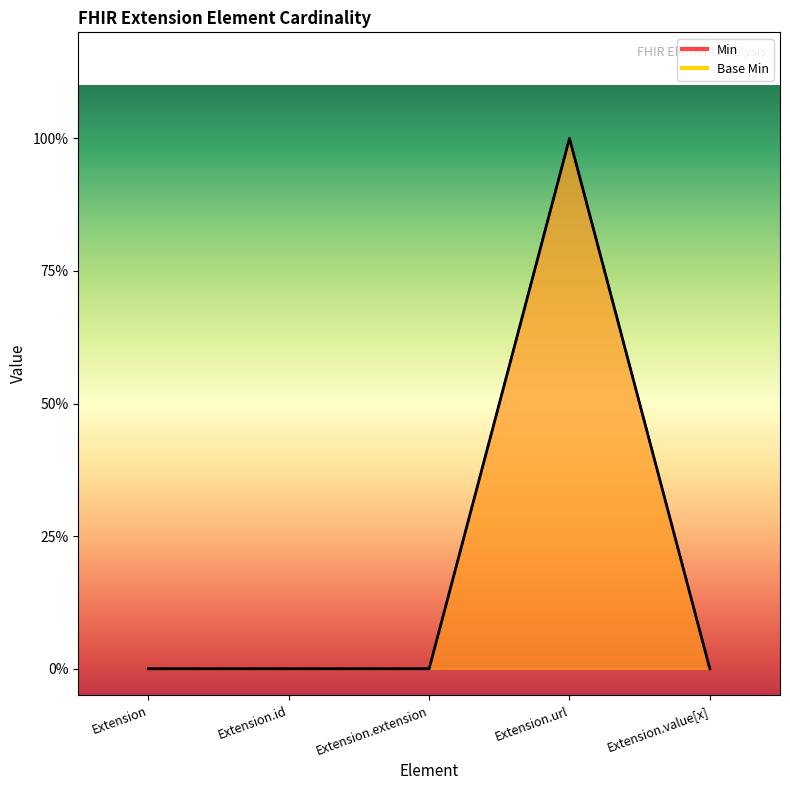

True or false: Min has more than 1 interior local peaks.

False